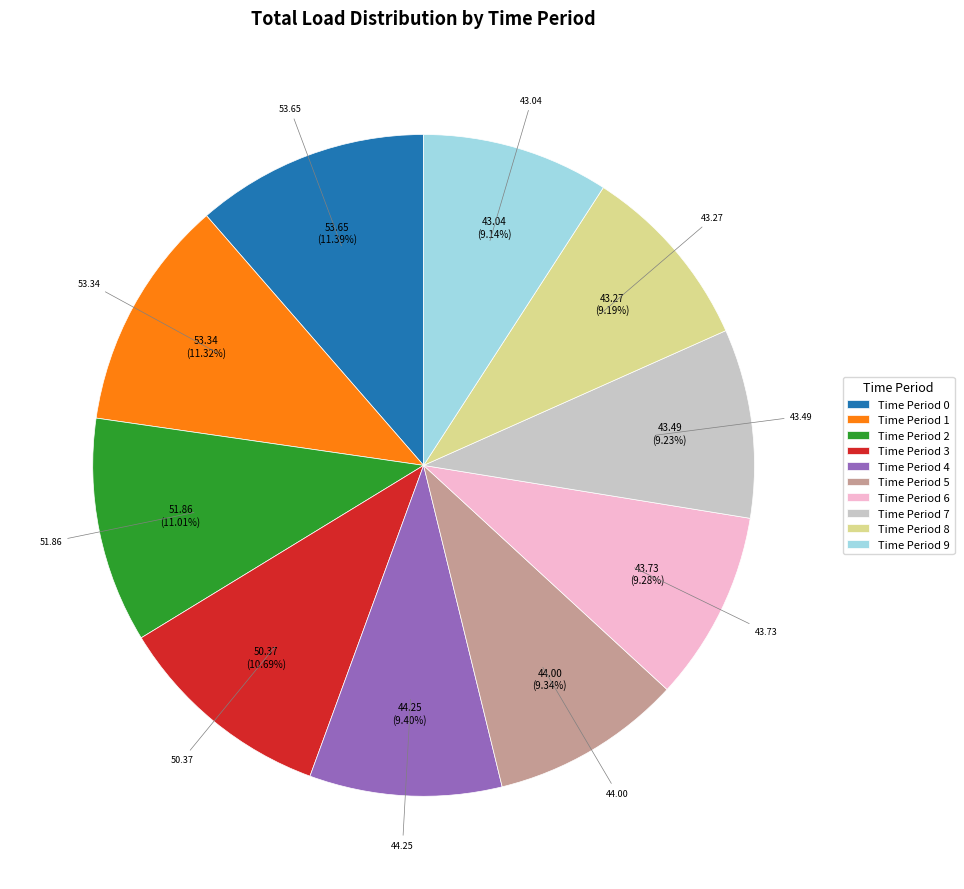

Does any single category account for the majority?

No